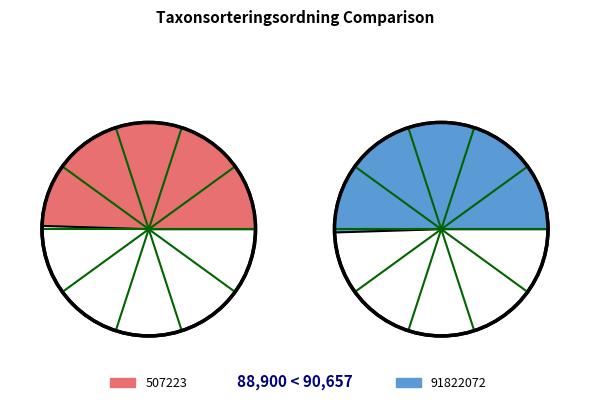

Which slice is the smallest?

507223